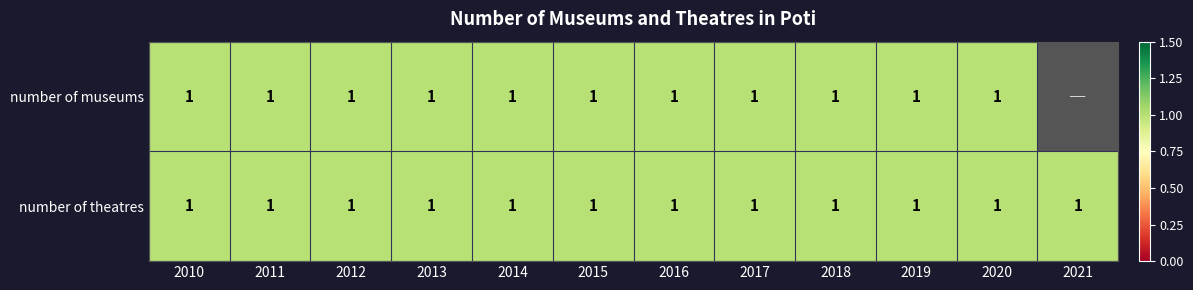

Count the number of categories in the chart.

12